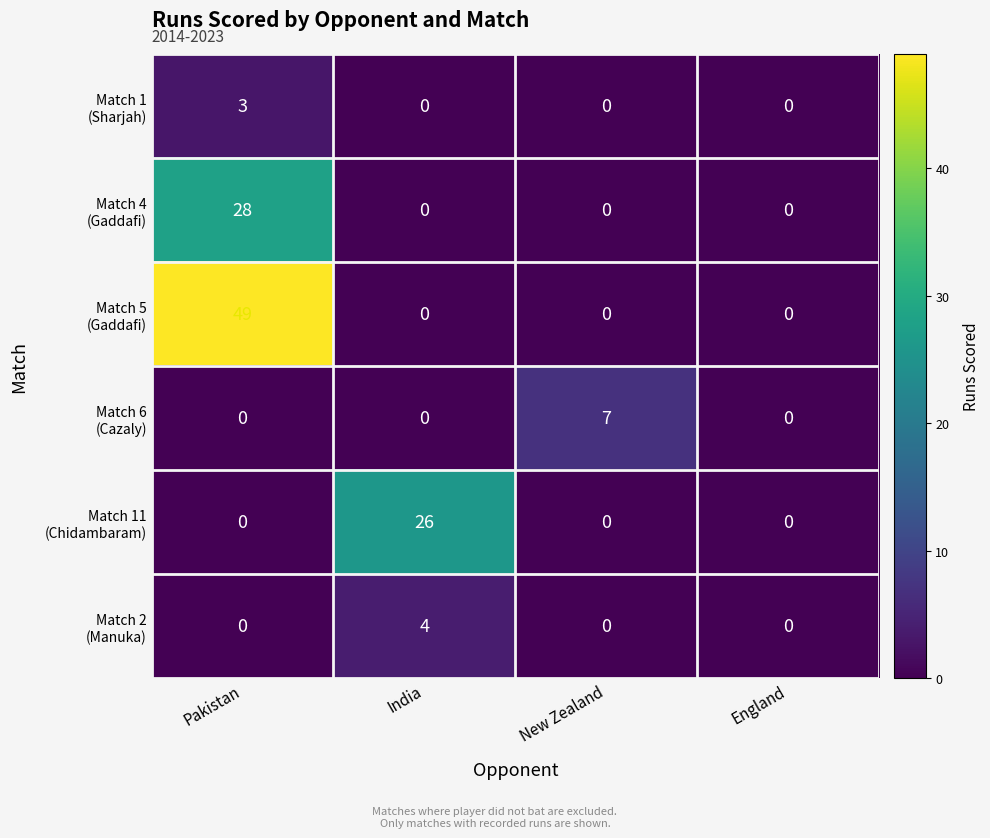

What is the total value across all series at Pakistan?

80